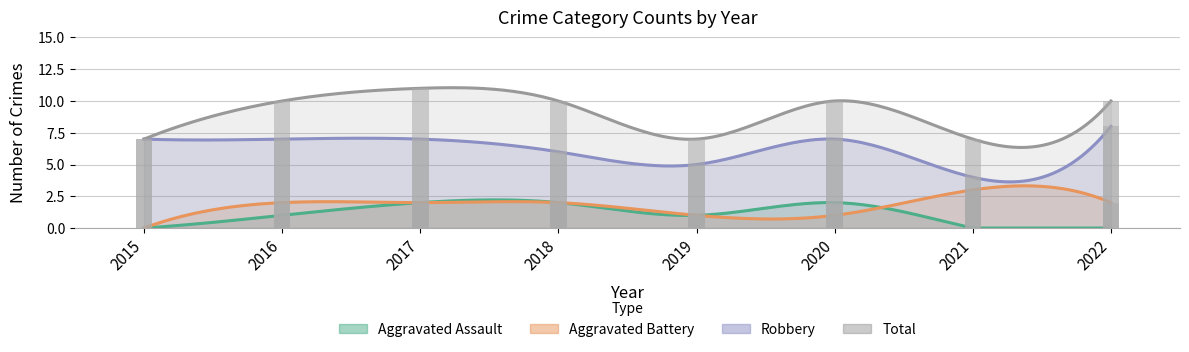

The Total series shows 4 at 2015. True or false?

False